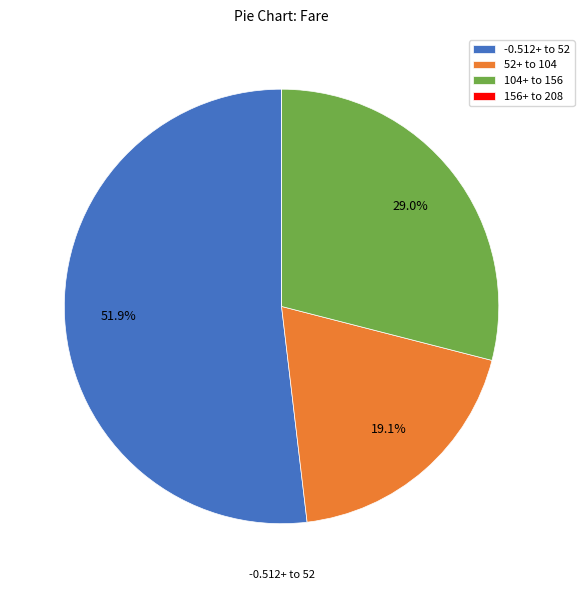

To the nearest percent, what is the difference between the largest and smallest slice percentages?

52%